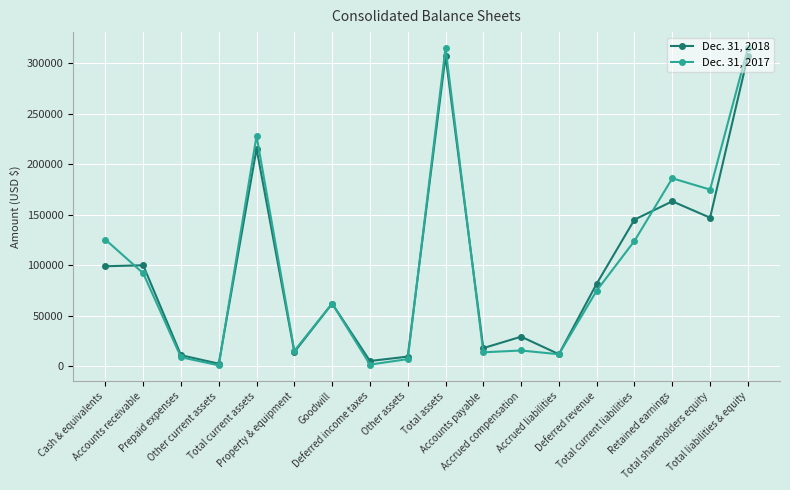

True or false: Dec. 31, 2018 has more than 2 points higher than both neighbors.

True